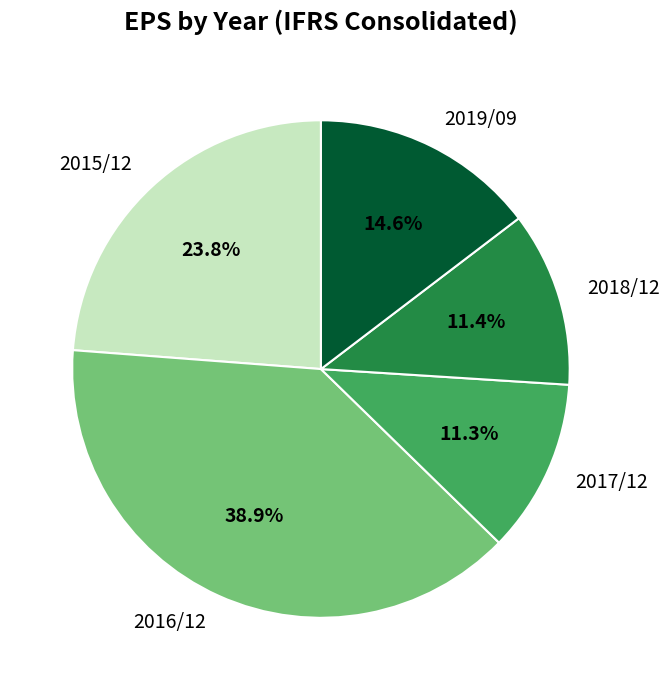

What percentage is the 2018/12 slice, to the nearest percent?

11%